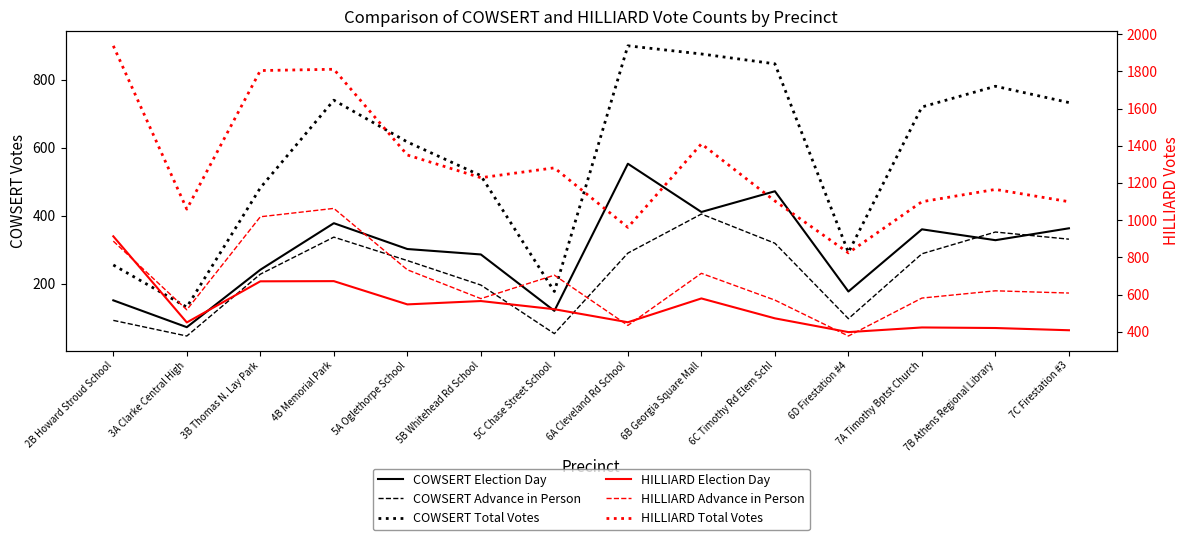

Is the value of HILLIARD Election Day at 3B Thomas N. Lay Park greater than the value of HILLIARD Total Votes at 5C Chase Street School?

No